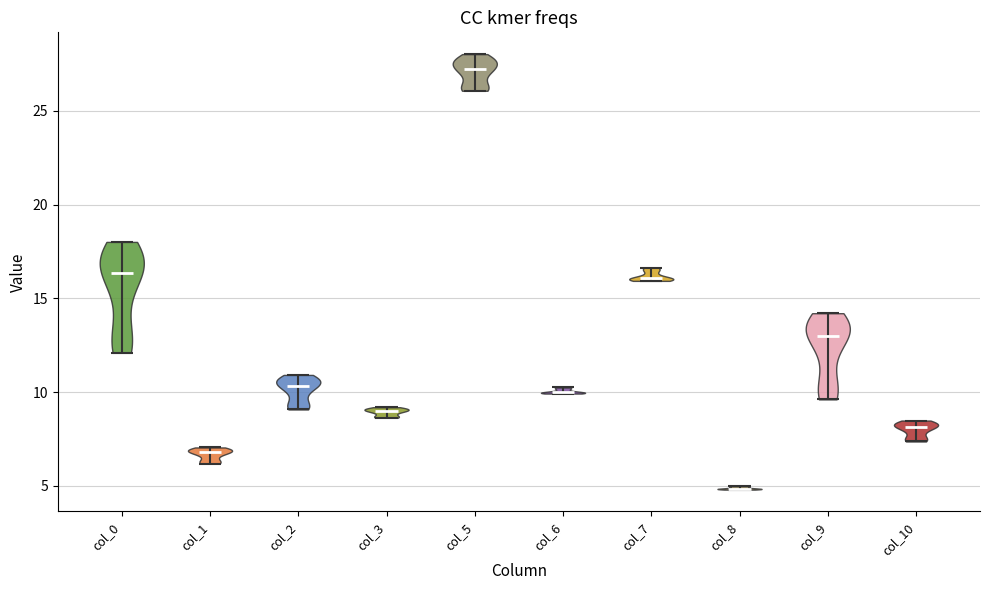

Reading left to right, read every violin against the y-axis: where its median line is, and the lowest and highest points it reaches. The values are not printed on the chart, so give them approximately, as read against the axis.

col_0: median line 16.5, lowest point 12.0, highest point 18.0
col_1: median line 7.0, lowest point 6.0, highest point 7.0
col_2: median line 10.5, lowest point 9.0, highest point 11.0
col_3: median line 9.0, lowest point 8.5, highest point 9.0
col_5: median line 27.0, lowest point 26.0, highest point 28.0
col_6: median line 10.0, lowest point 10.0, highest point 10.5
col_7: median line 16.0, lowest point 16.0, highest point 16.5
col_8: median line 5.0, lowest point 5.0, highest point 5.0
col_9: median line 13.0, lowest point 9.5, highest point 14.0
col_10: median line 8.0, lowest point 7.5, highest point 8.5